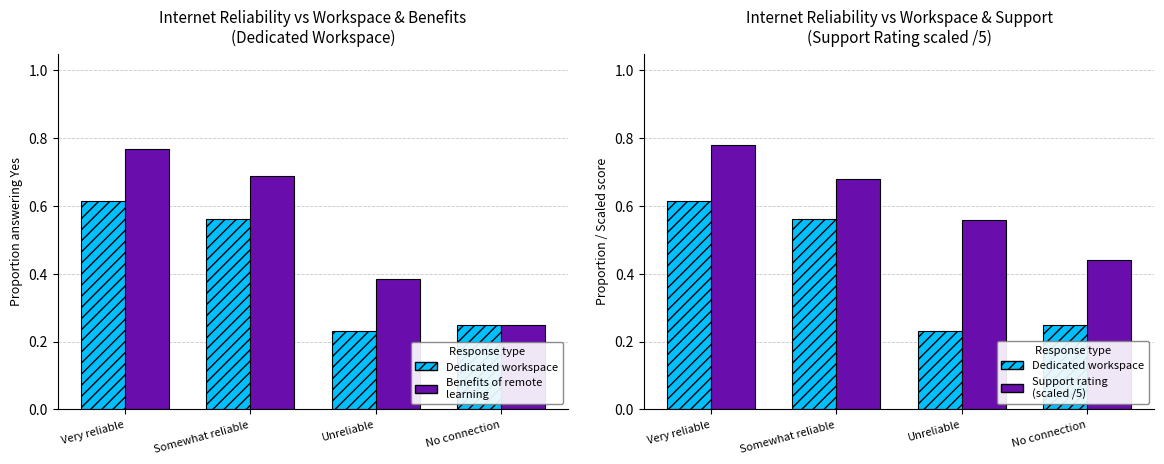

List the series in order of their peak value, highest first.

Support rating (scaled), Benefits of remote learning, Dedicated workspace